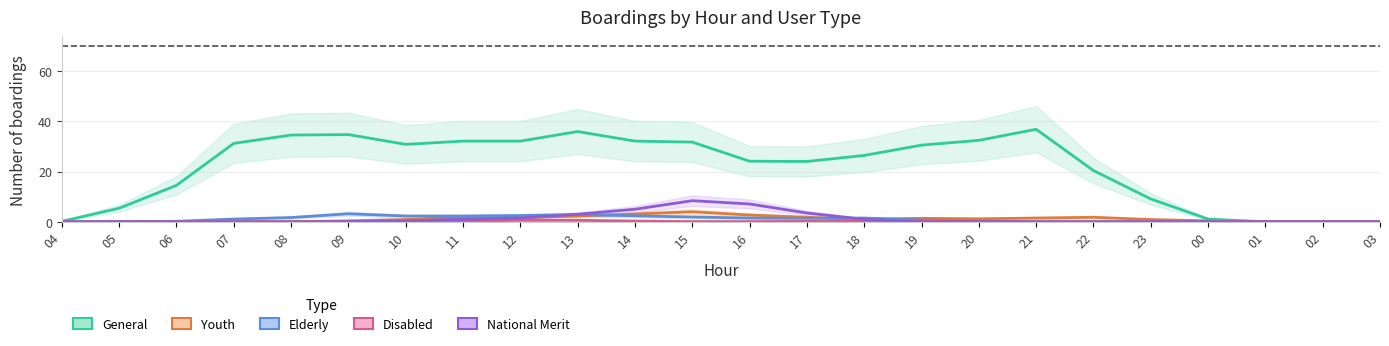

What is the maximum value for Disabled?

0.6